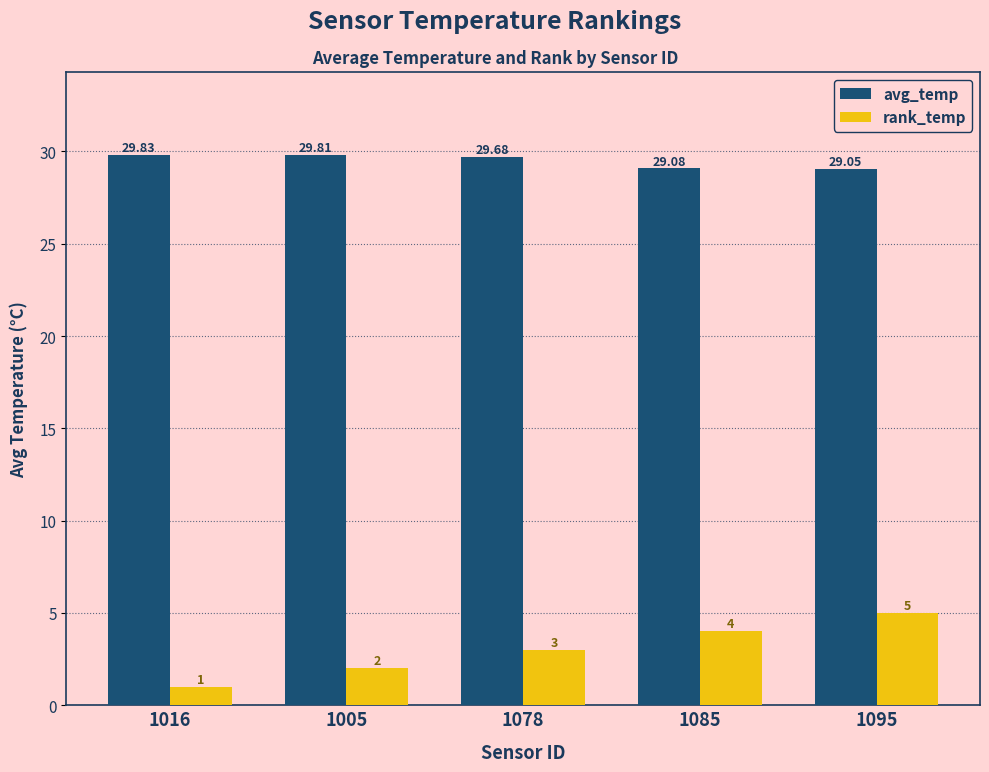

What is the label of the 1st bar from the right?

1095